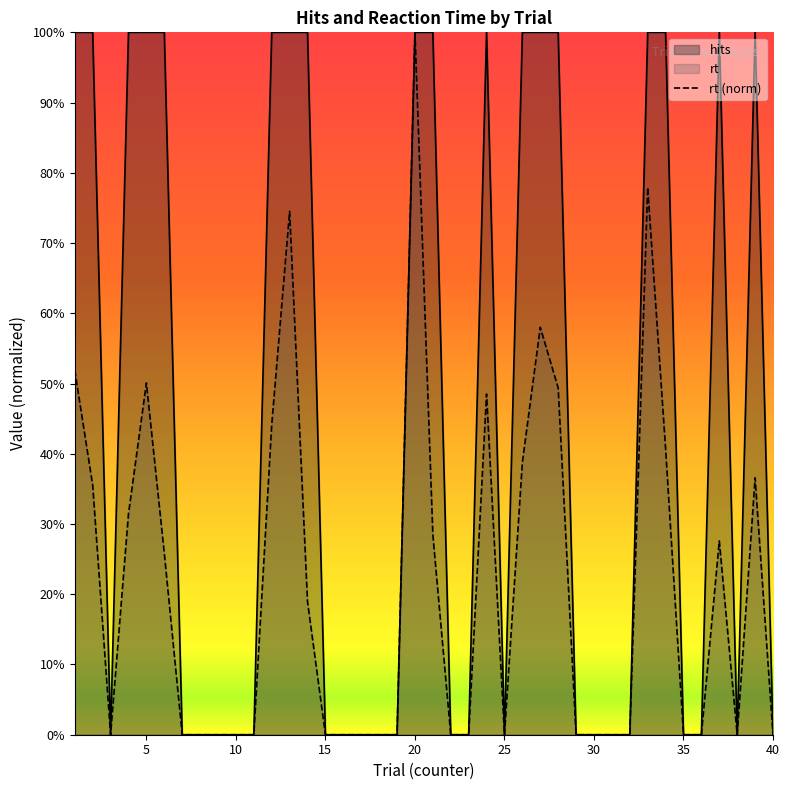

What is the value of the hits point at the 2nd from the left?

1.0